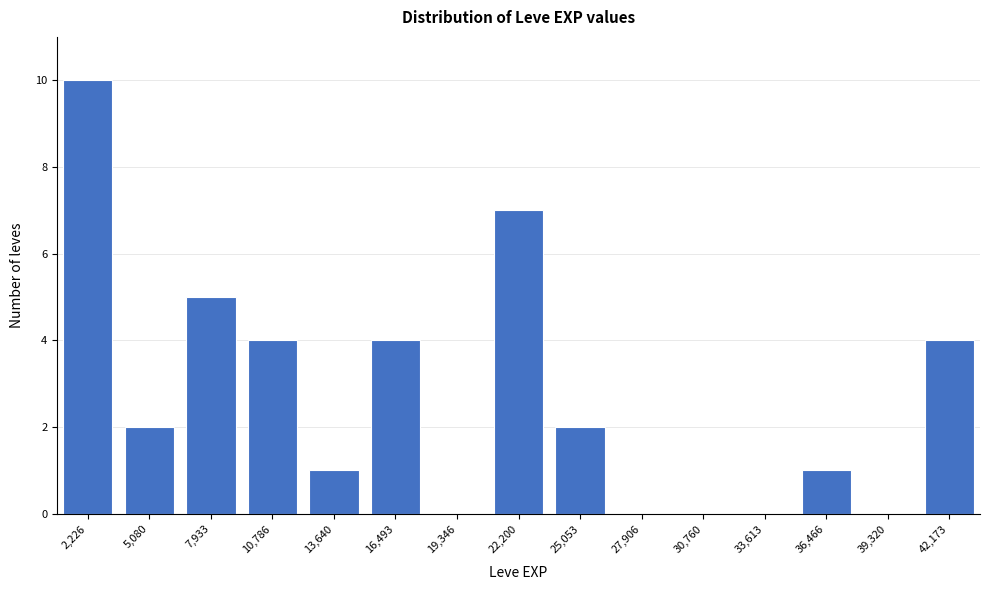

Reading right to left, list all the values displayed in this chart.

42,173=4	39,320=0	36,466=1	33,613=0	30,760=0	27,906=0	25,053=2	22,200=7	19,346=0	16,493=4	13,640=1	10,786=4	7,933=5	5,080=2	2,226=10